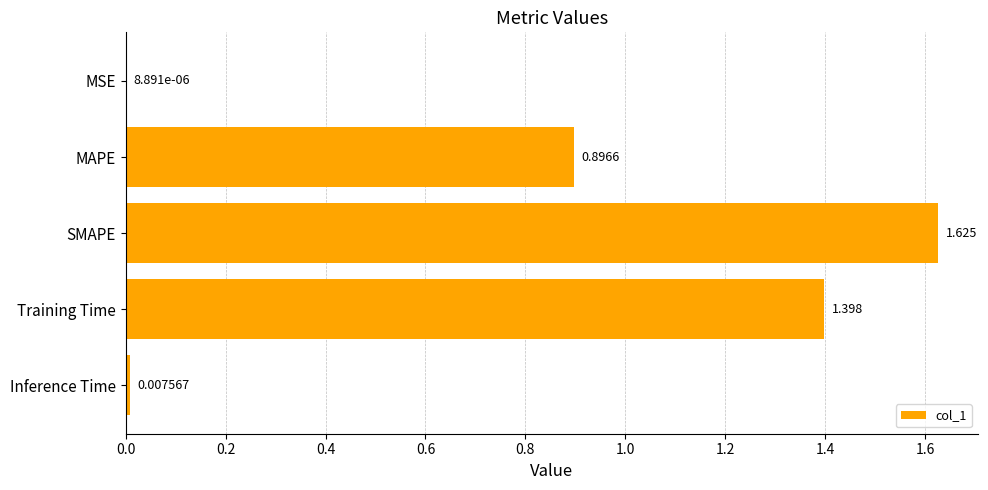

What is the sum of all values?

3.9